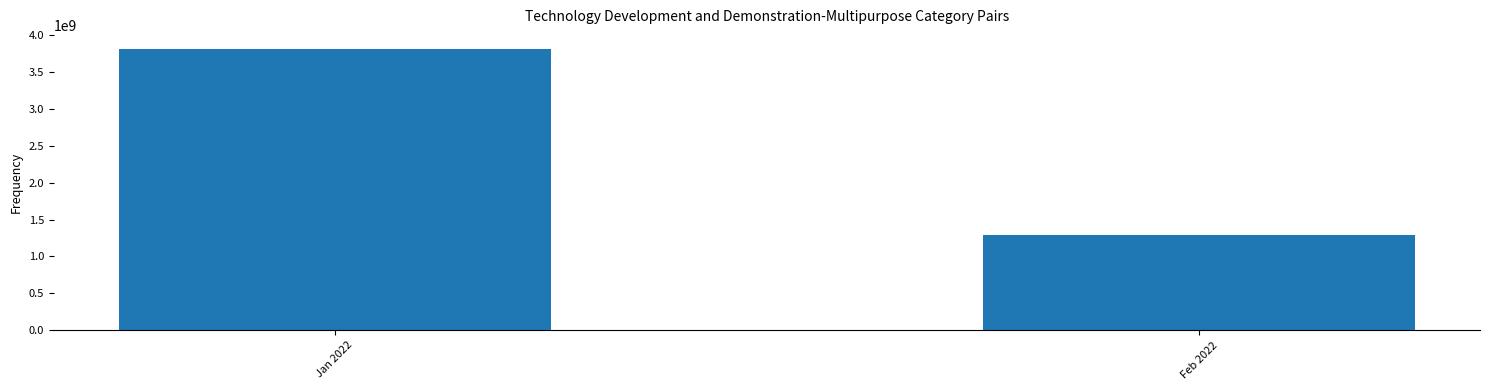

What is the smallest value displayed?

1290714960